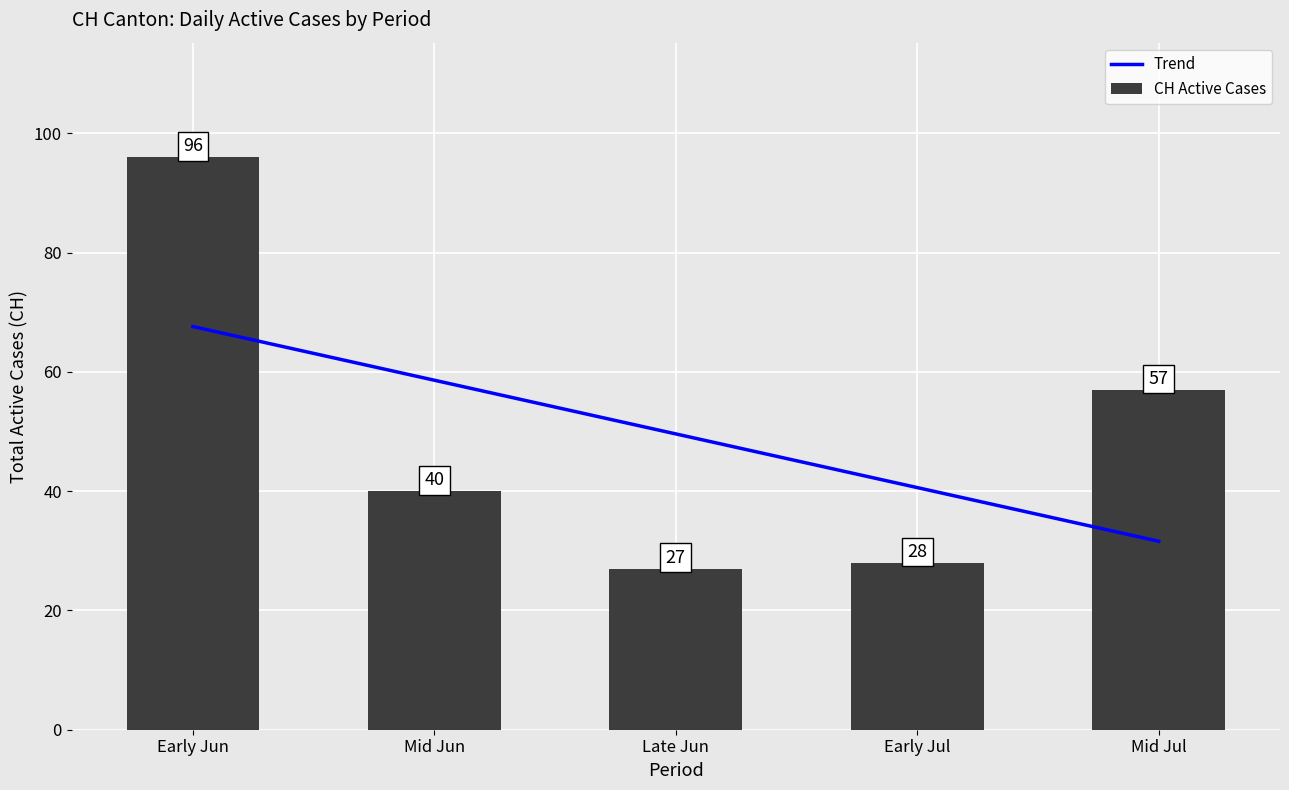

Read the CH Active Cases value at Late Jun.

27